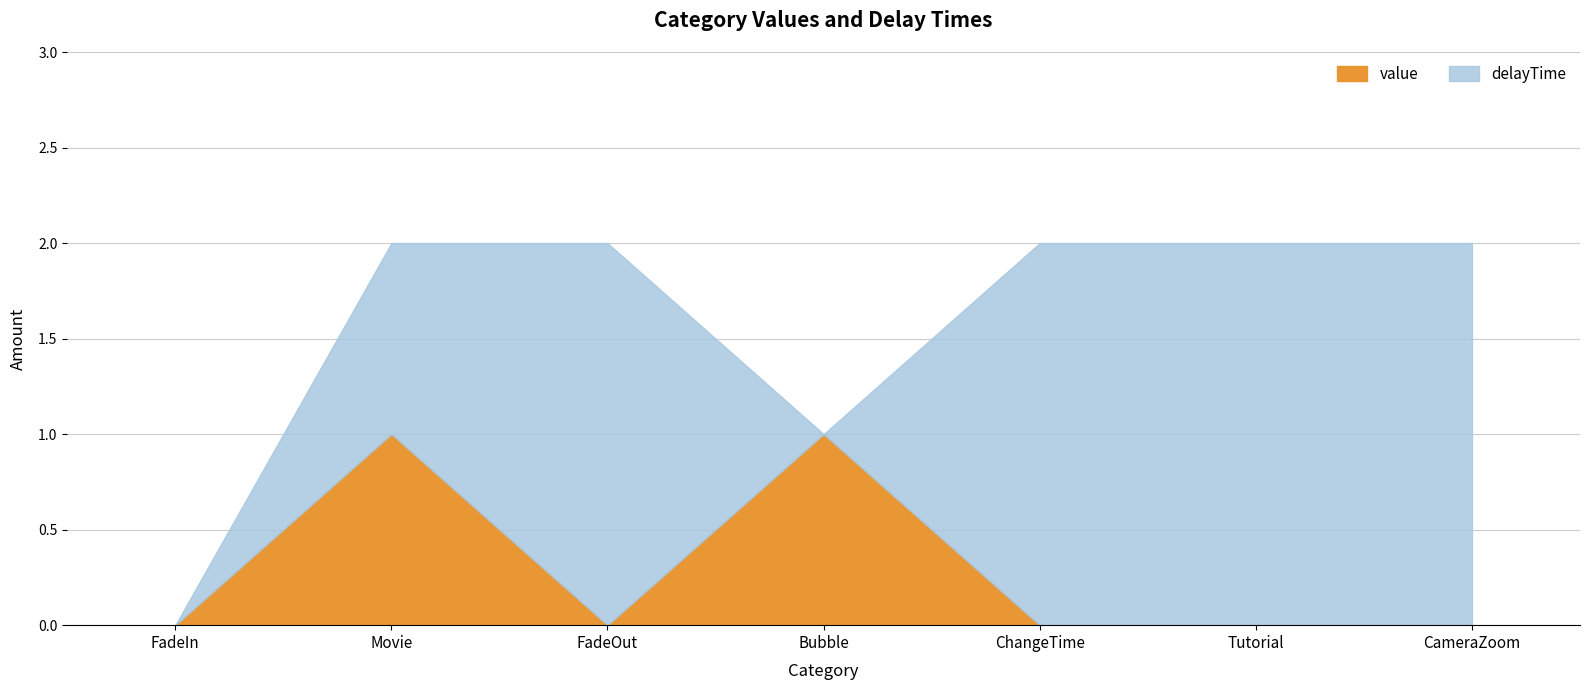

What position from the left is Tutorial?

6